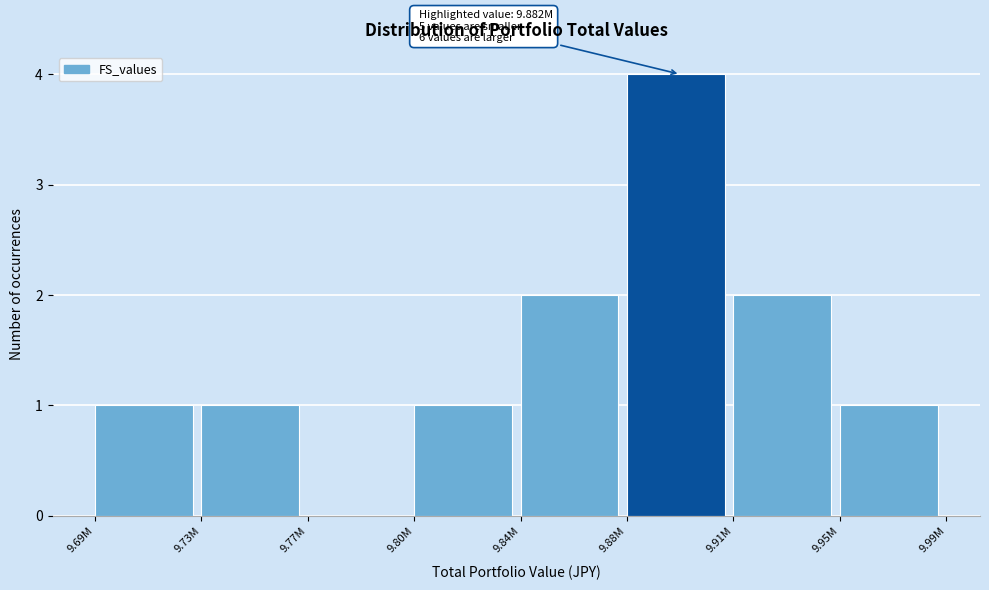

Reading left to right, transcribe all the data shown in this chart.

9.69M=1	9.73M=1	9.77M=0	9.80M=1	9.84M=2	9.88M=4	9.91M=2	9.95M=1